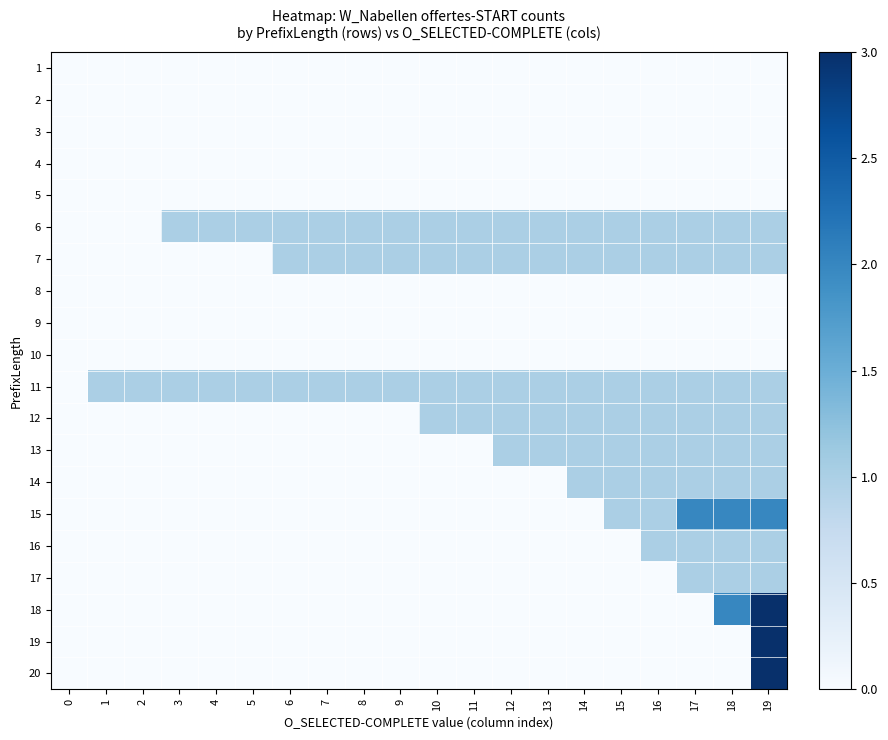

What is the maximum value shown in the chart?

3